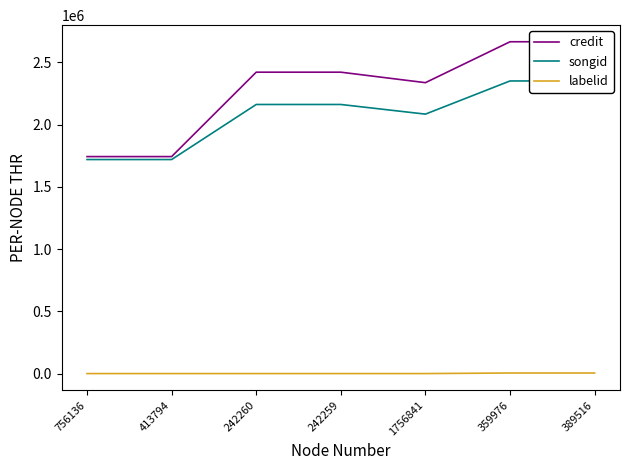

In credit, how many points are lower than both neighbors (excluding endpoints)?

1